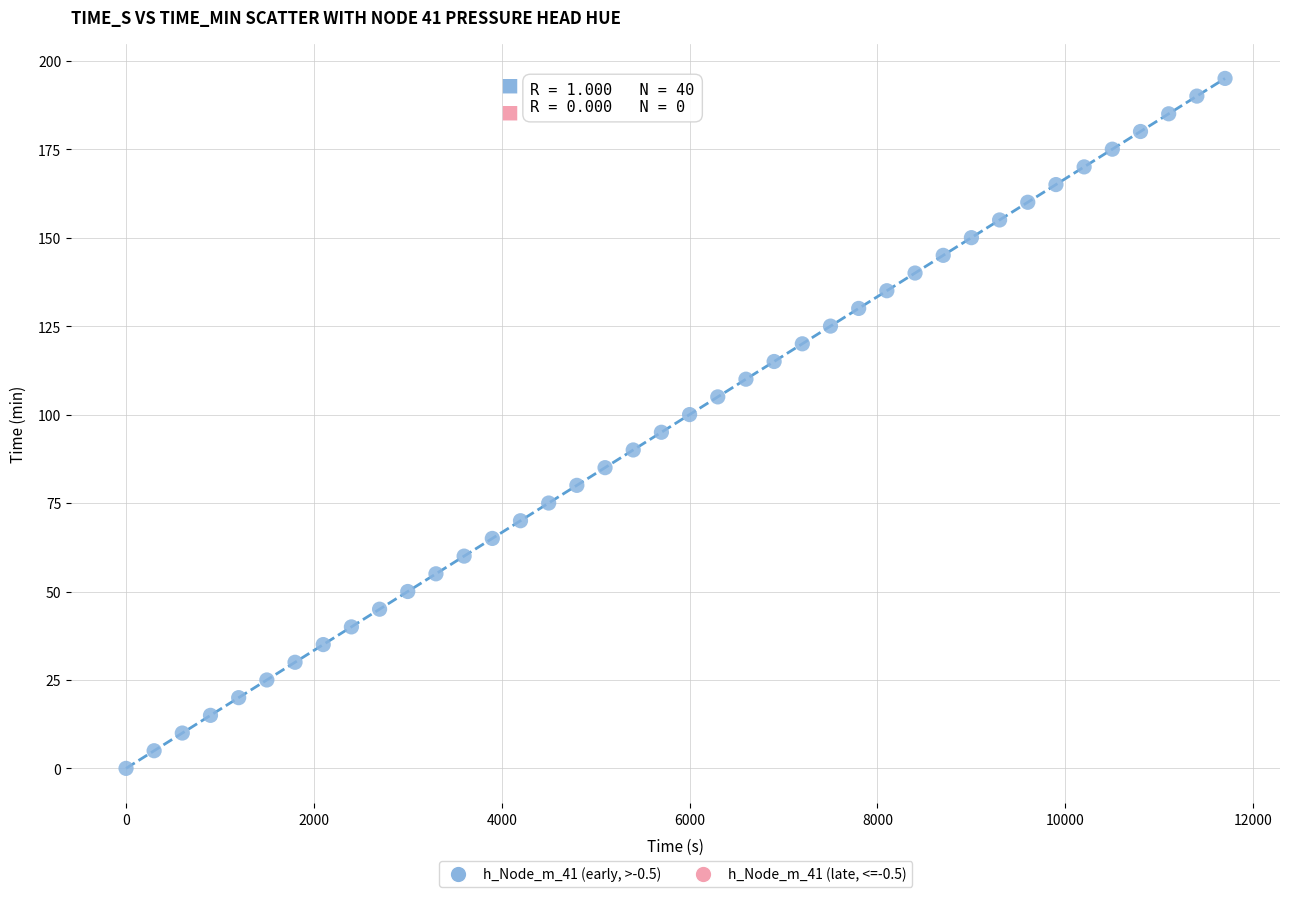

What is the range of Y values (max minus min)?

195.0